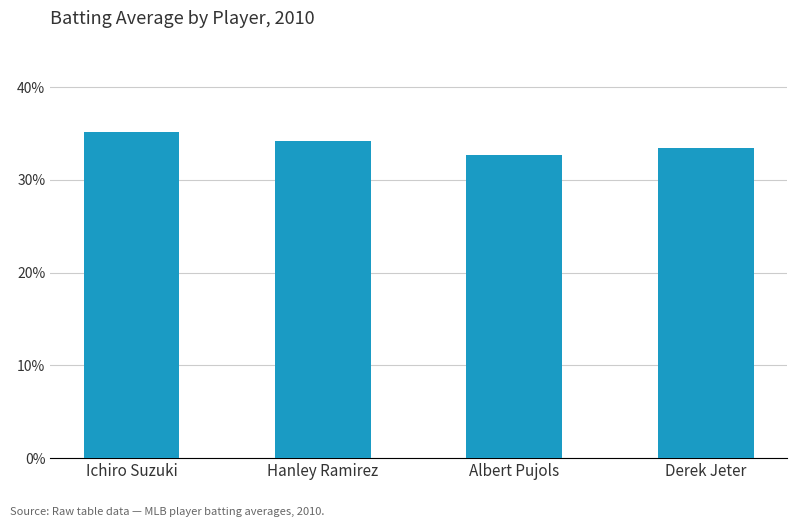

Between Ichiro Suzuki and Hanley Ramirez, which is larger?

Ichiro Suzuki